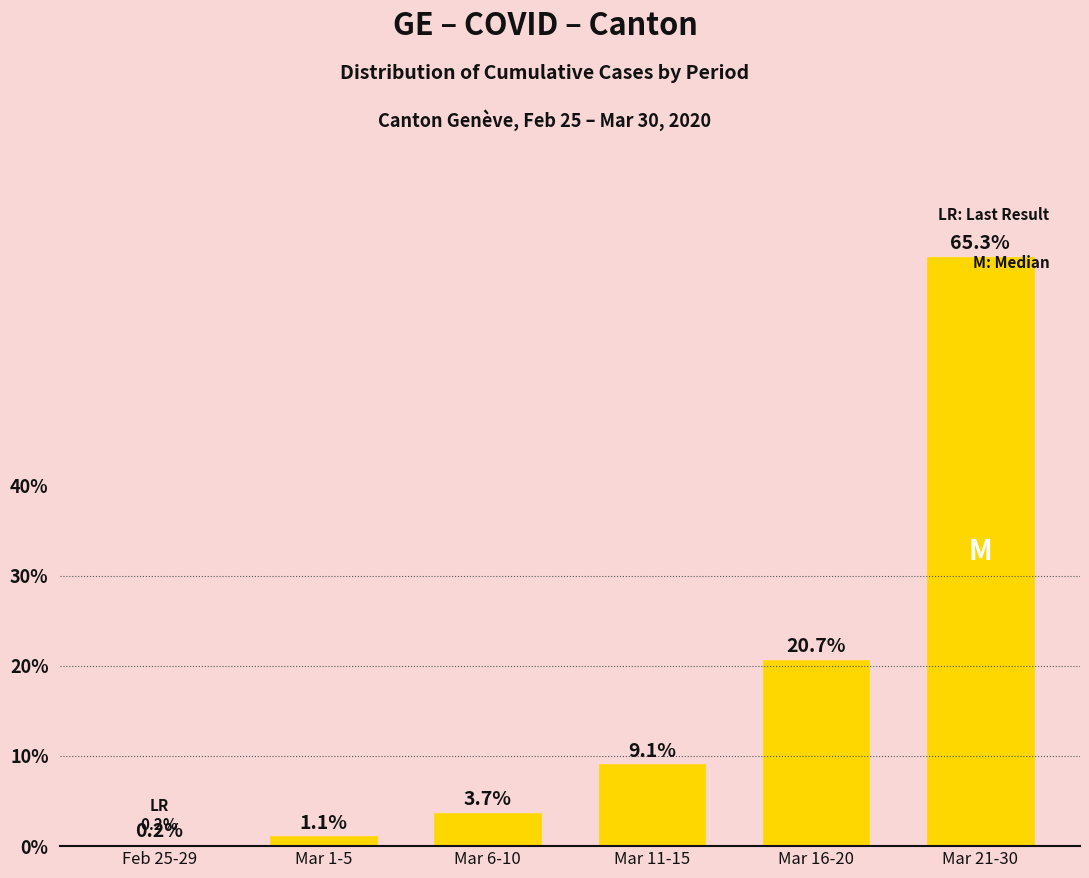

What is the approximate value at Feb 25-29?

0.2